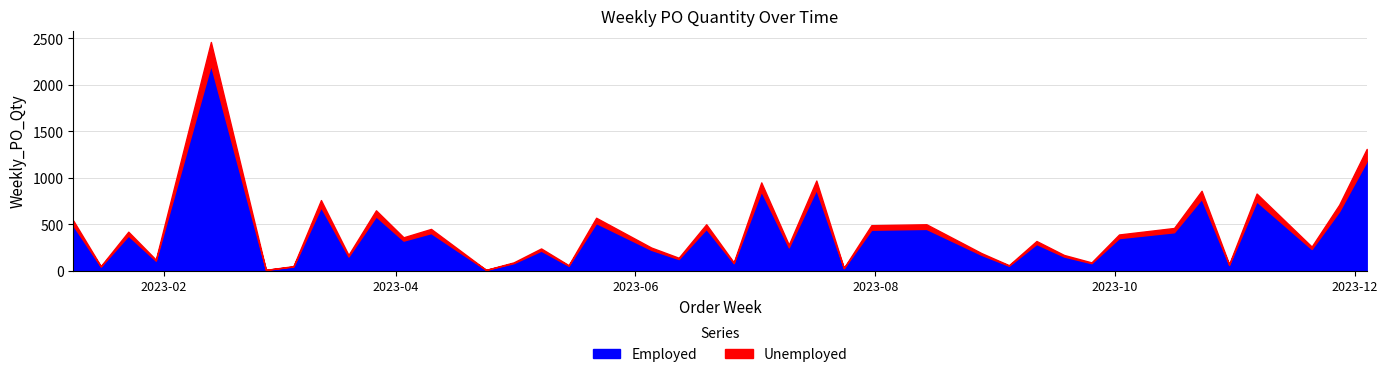

Reading left to right, extract all data points from this chart.

540	50	420	120	2460	10	50	760	170	650	360	450	10	90	240	60	570	250	140	500	90	950	280	970	30	490	500	190	60	320	170	90	390	460	860	70	830	260	710	1310